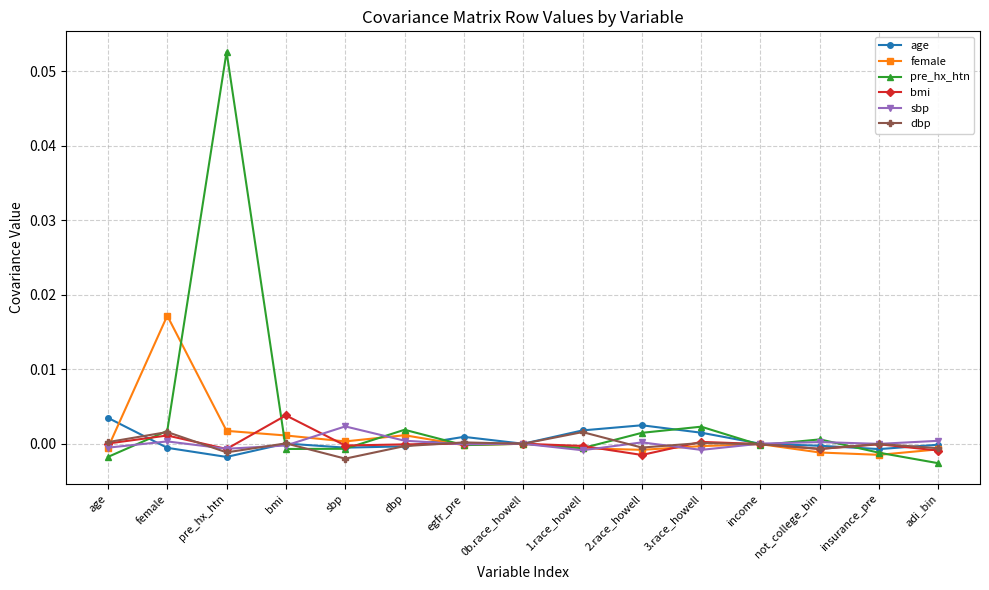

At which label does pre_hx_htn reach its peak?

pre_hx_htn